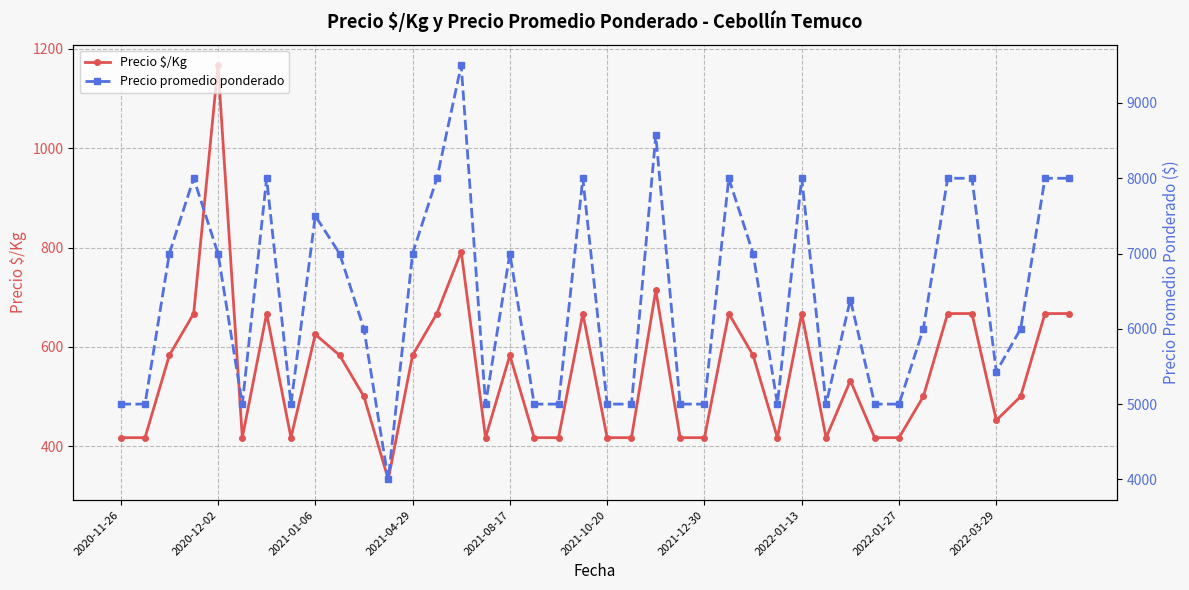

At which category is the sum across all series the highest?

14